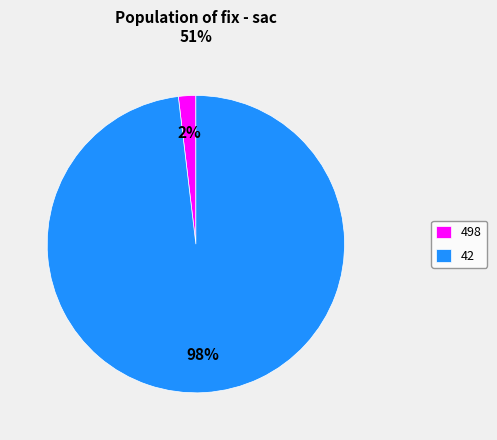

To the nearest percent, what is the average slice percentage?

50%